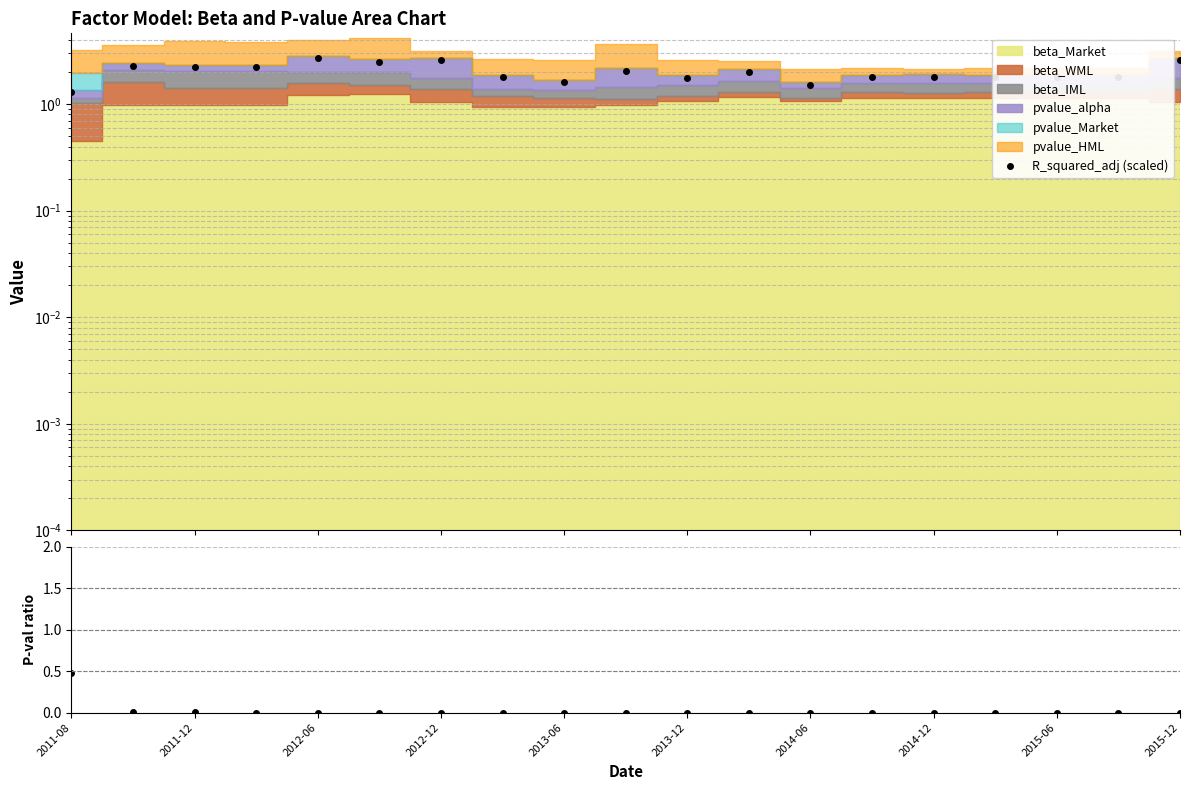

The value of R_squared_adj (scaled) at 17 is 1.8. True or false?

True